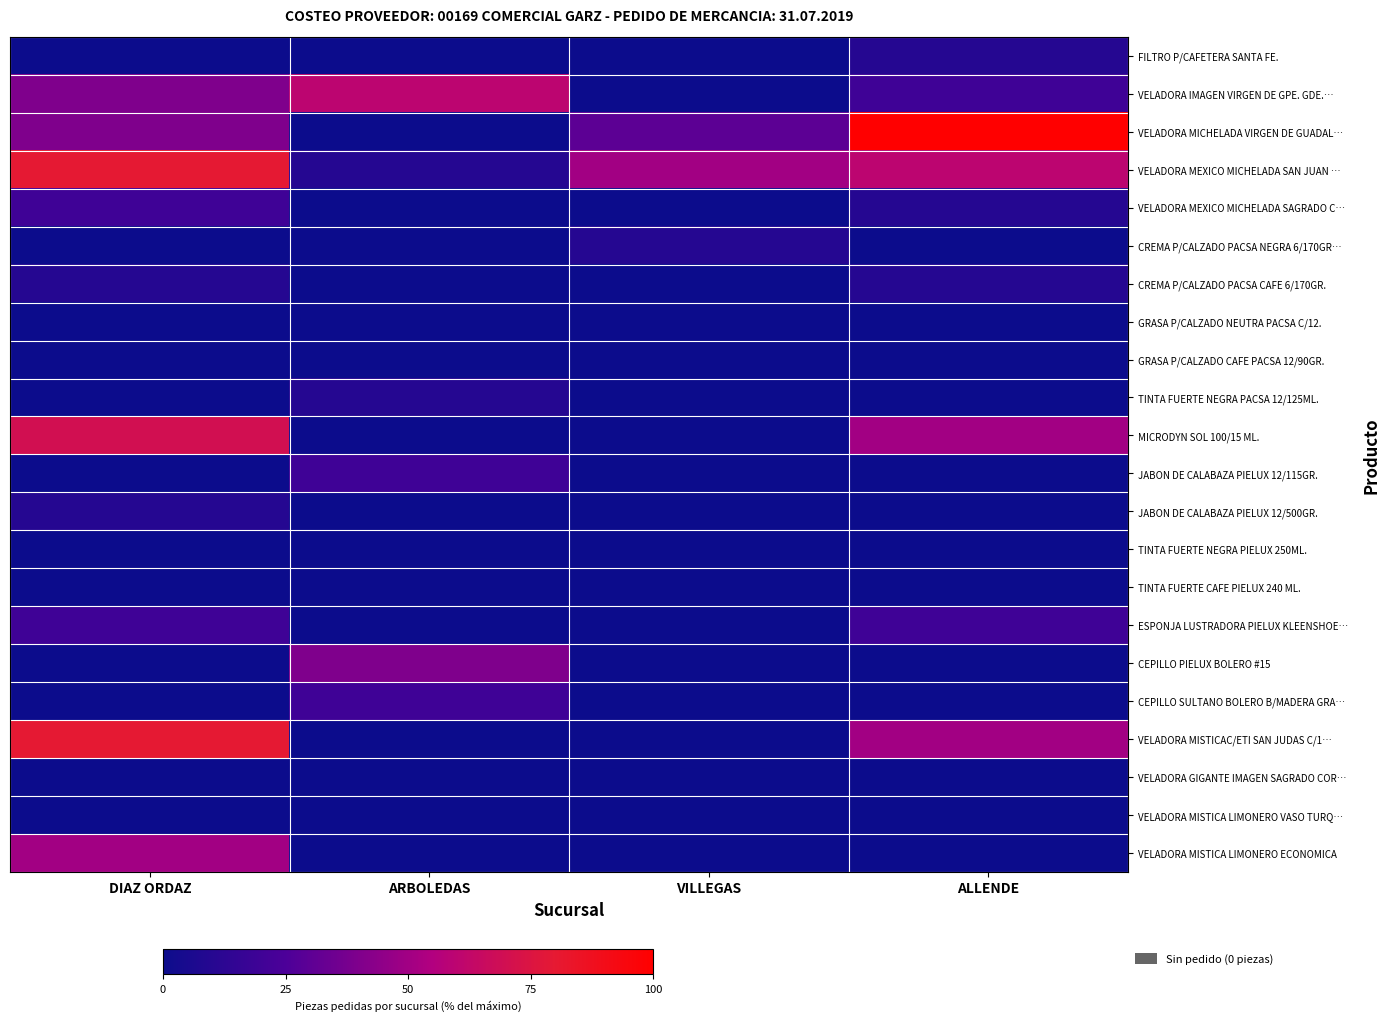

At how many categories does at least one series exceed 45?

4